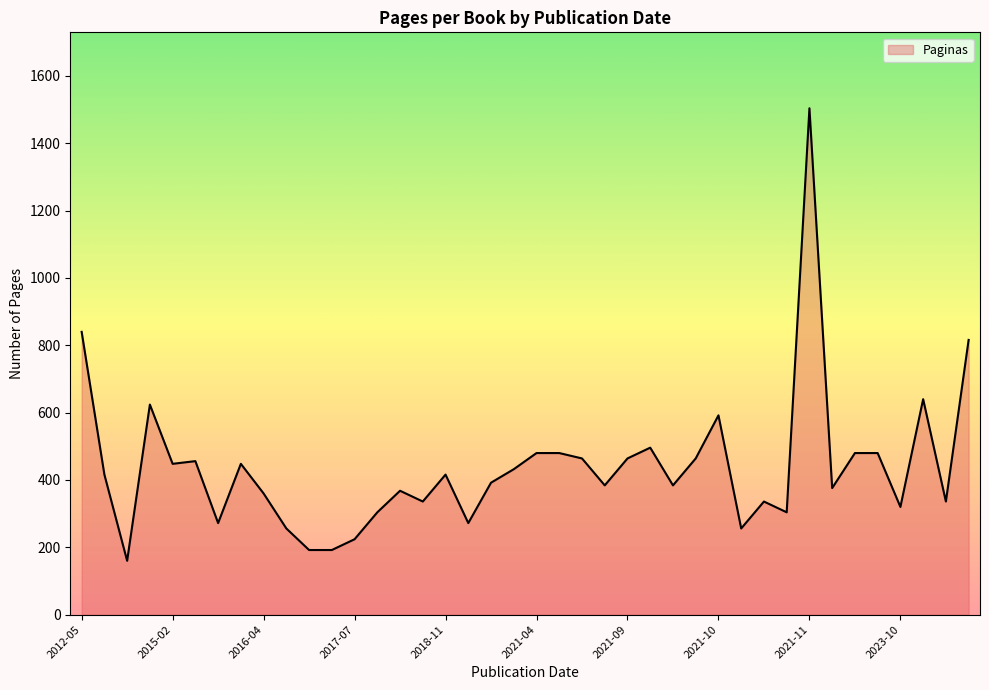

What is the smallest value displayed?

160